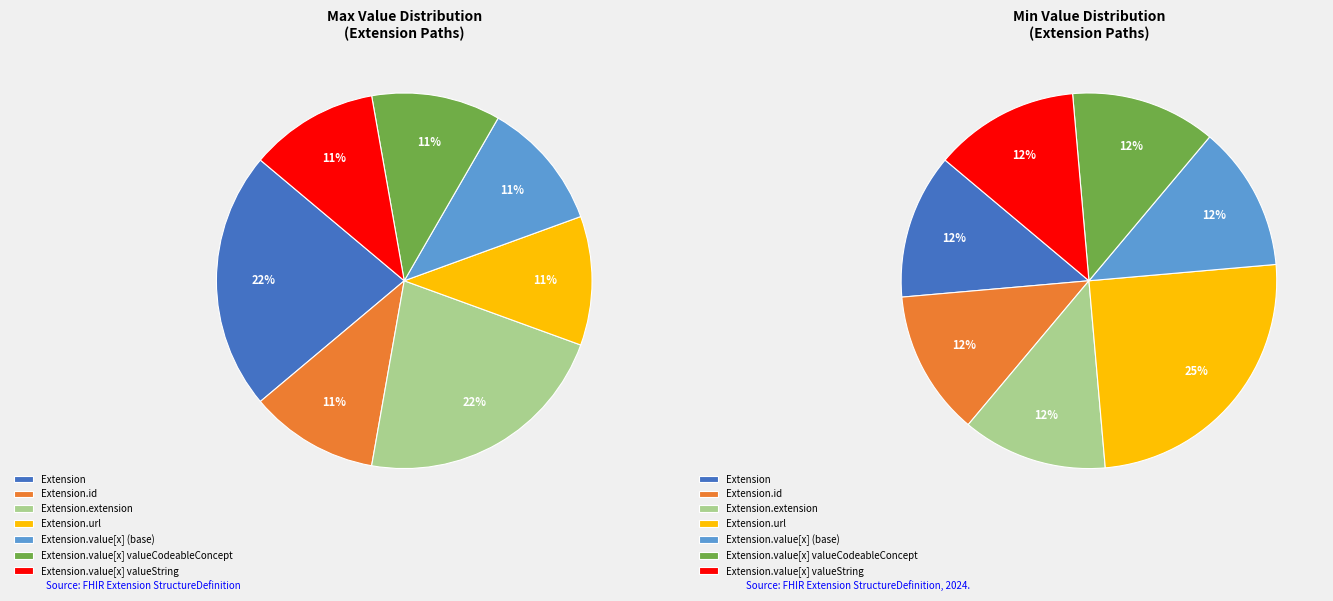

True or false: Extension accounts for 1% of the total.

False